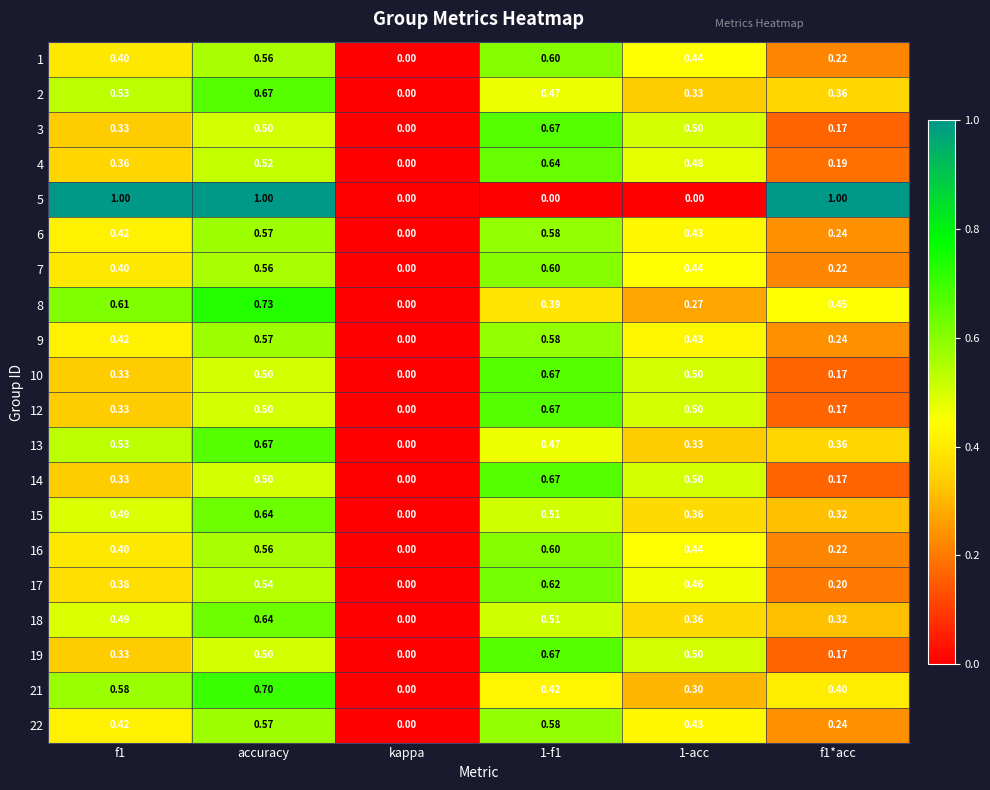

At which label is 22 closest to 0?

kappa